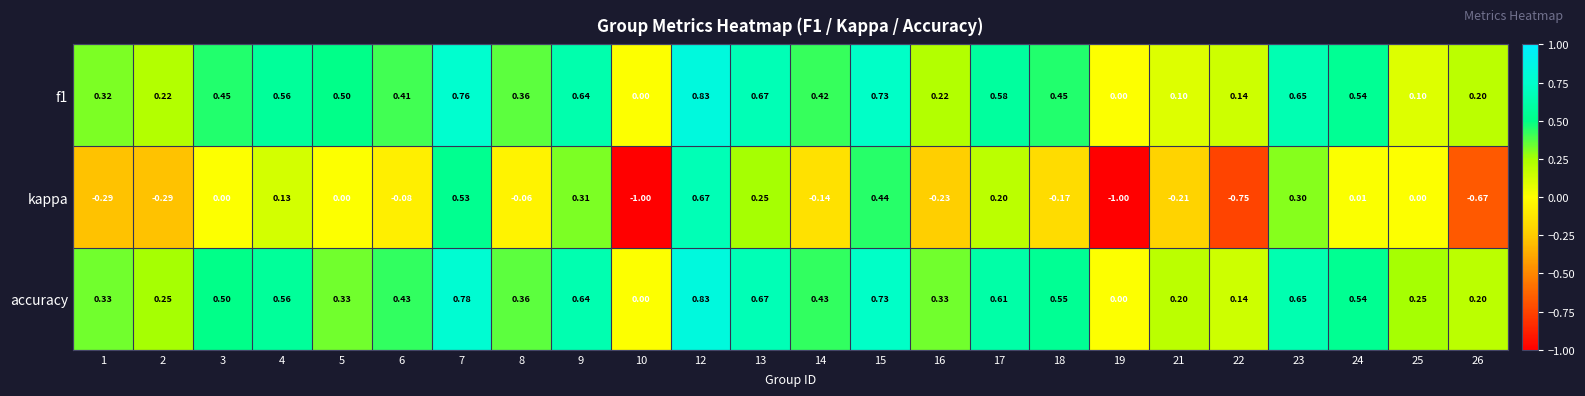

Which series has the largest range (max minus min)?

kappa